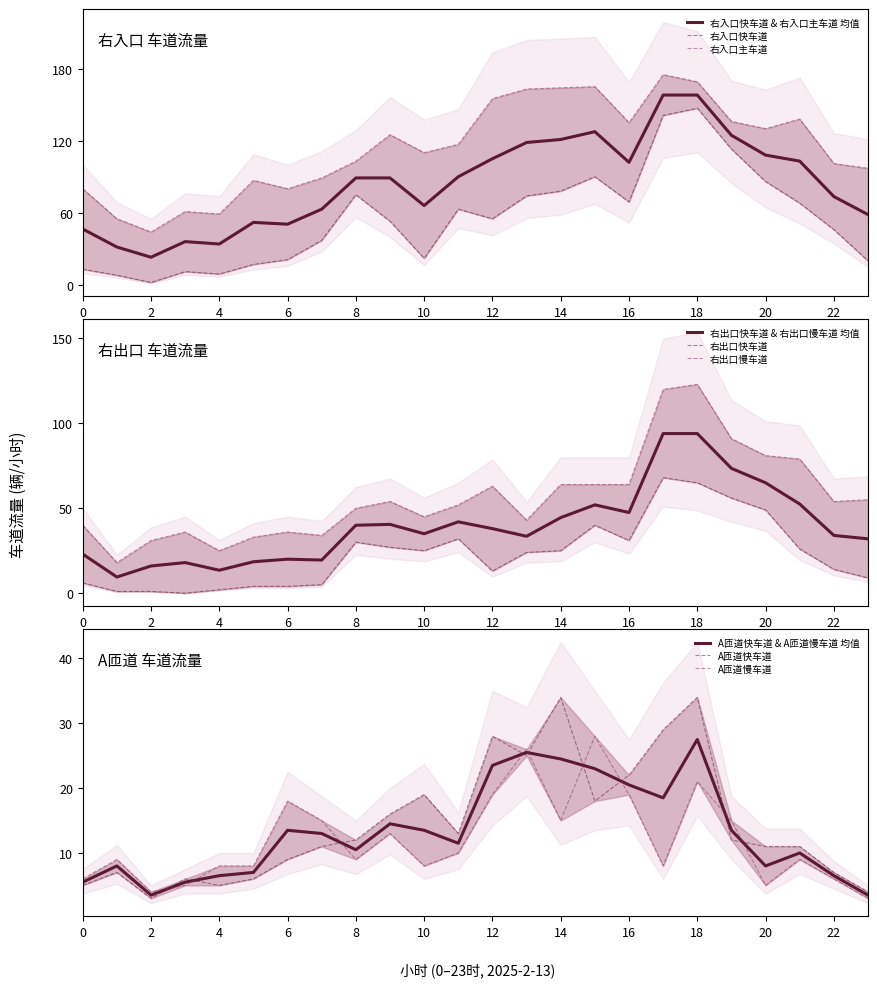

Rank the series at 11 from highest to lowest value.

右入口主车道, 右入口快车道, 右出口慢车道, 右出口快车道, A匝道快车道, A匝道慢车道